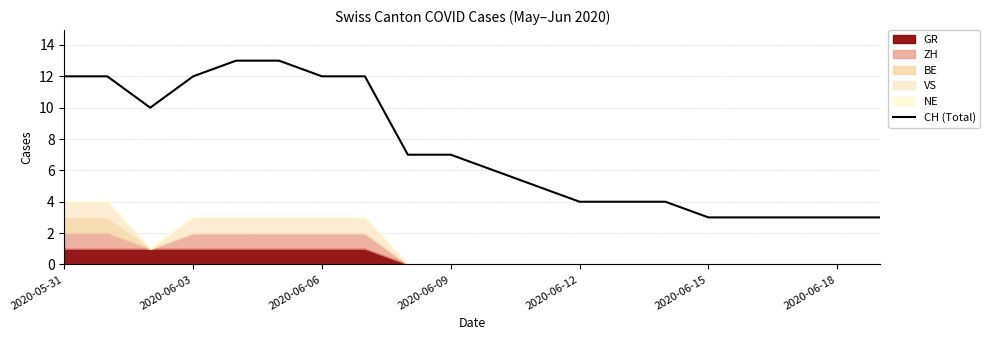

What is the change in value from 10 to 15?

-3